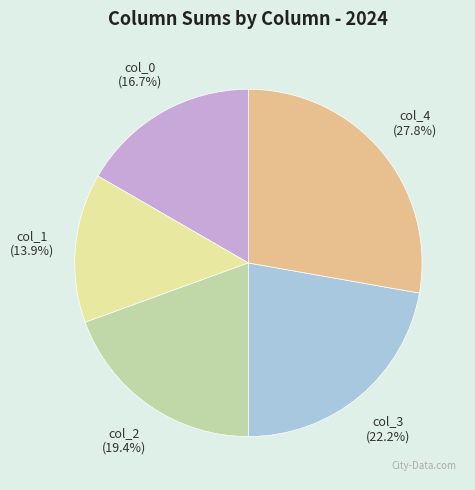

Does col_3 represent more than half of the total?

No